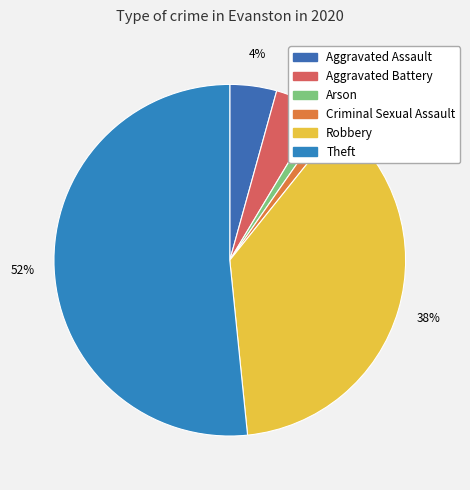

Count the number of slices in the pie.

6